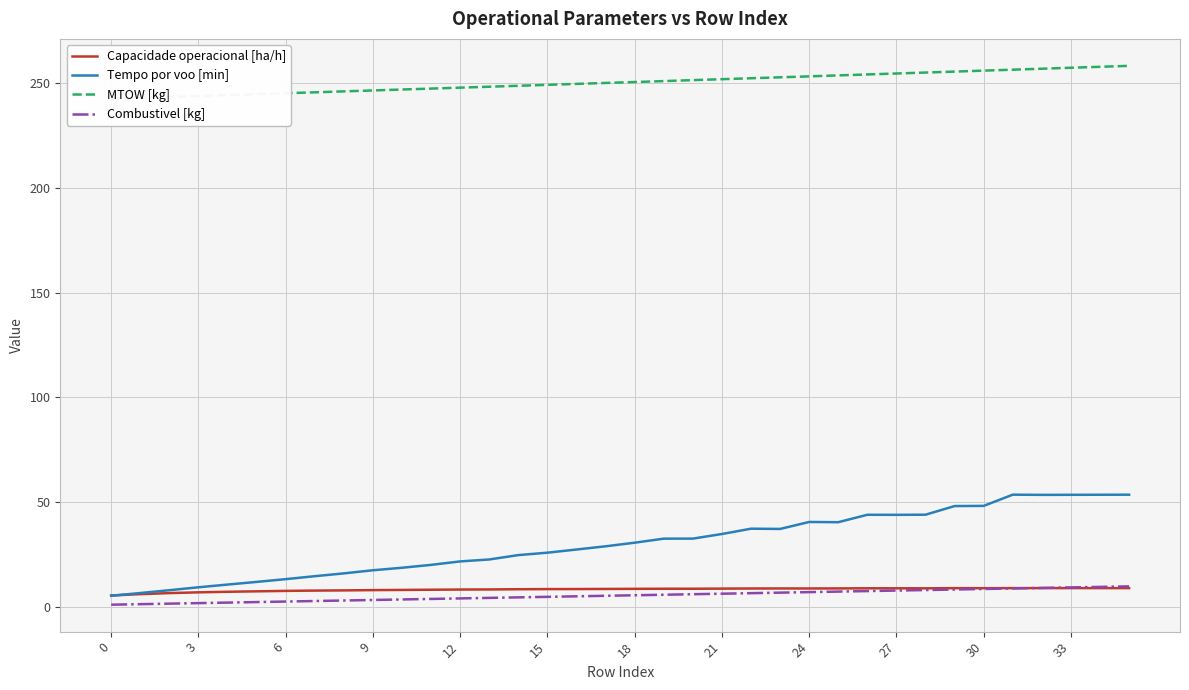

What is the label of the 20th point from the right?

16